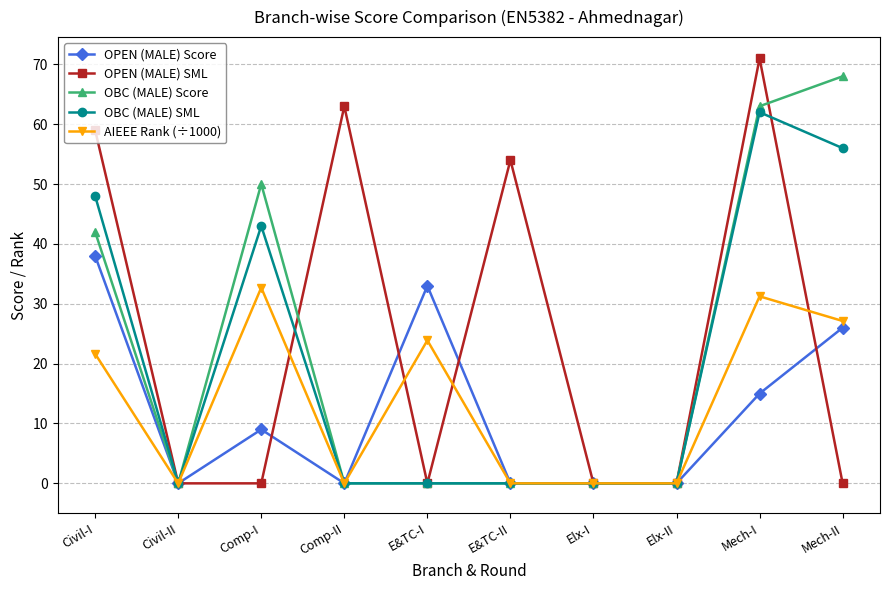

Is the value of AIEEE Rank (÷1000) at Comp-I greater than the value of OBC (MALE) Score at Comp-II?

Yes